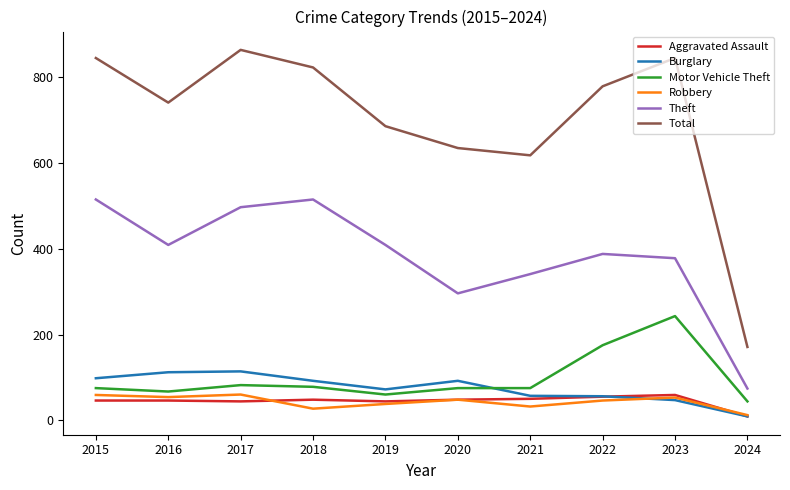

Which series has the widest spread of values?

Total